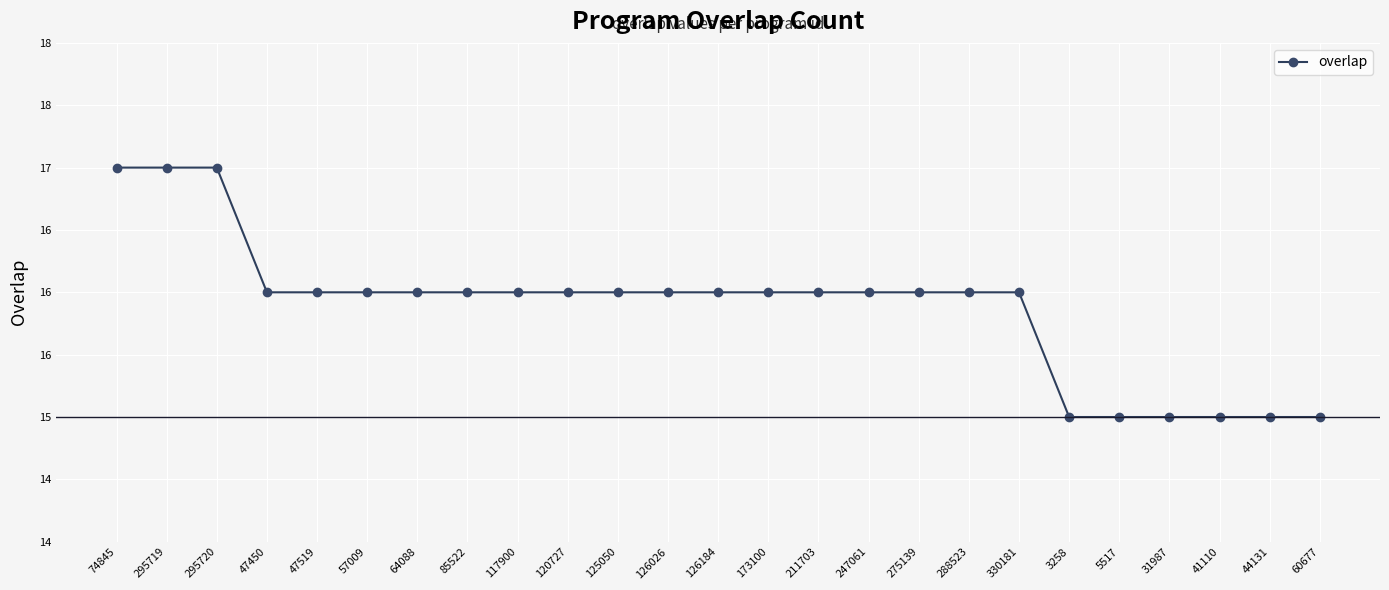

Approximately how many times larger is the value at 295720 compared to 3258?

1.1